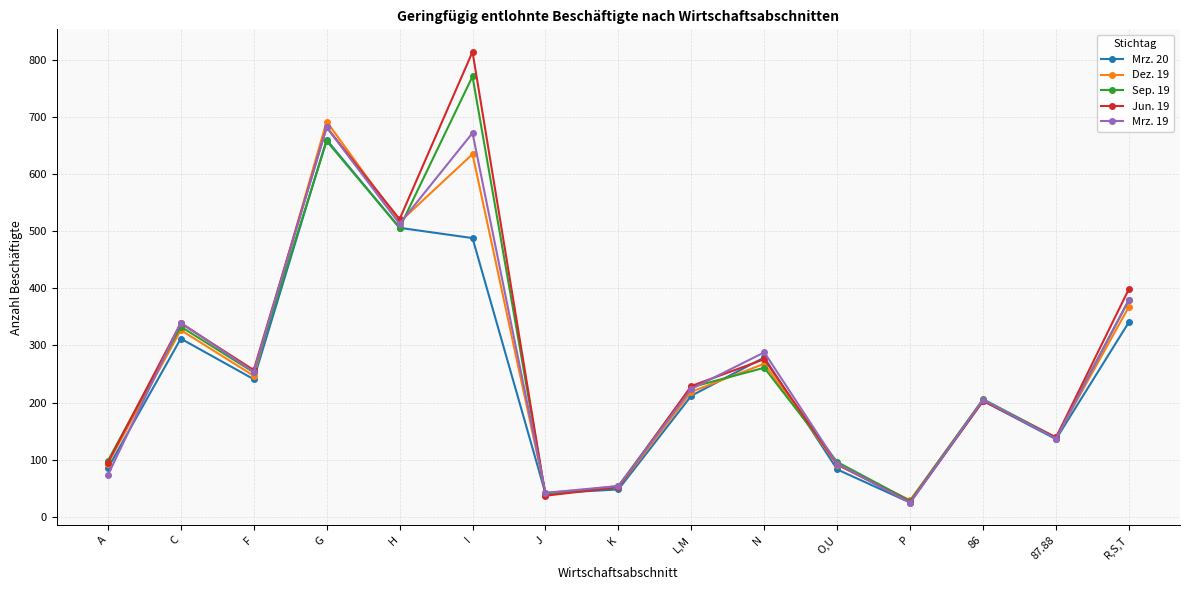

The Jun. 19 series shows 184 at 87.88. True or false?

False